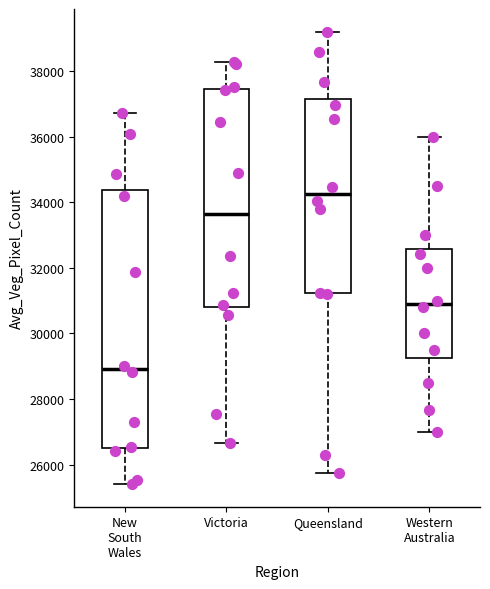

Comparing the boxes themselves (not the whiskers), which one is the tallest?

New South Wales